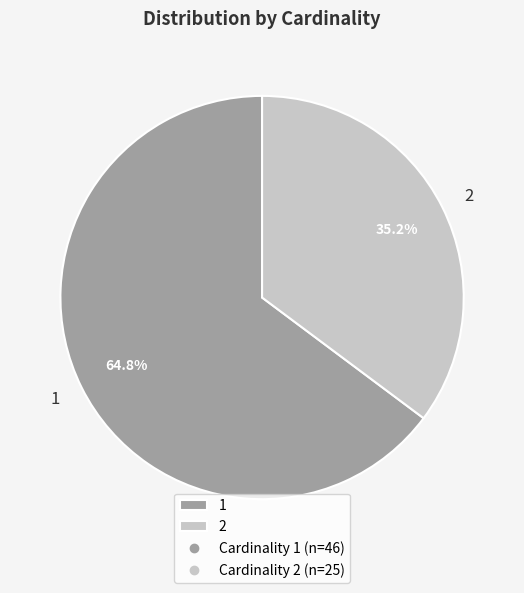

Combined, do 2 and 1 account for over 50%?

Yes